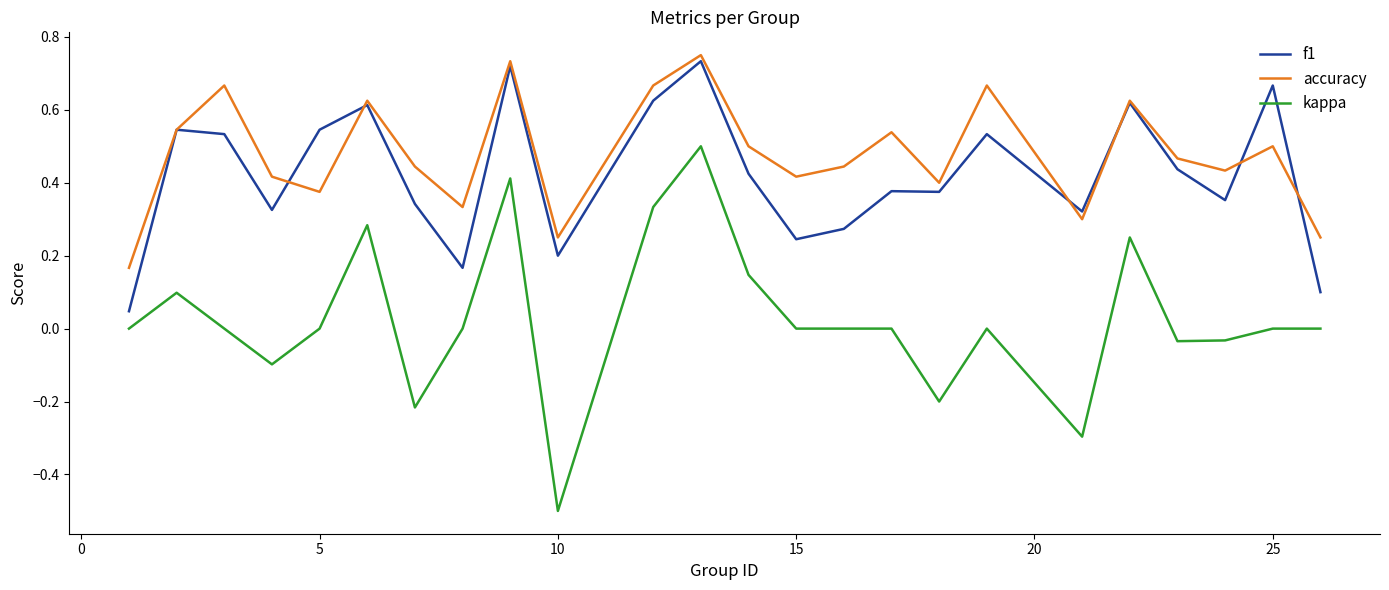

True or false: kappa has more than 0 points higher than both neighbors.

True